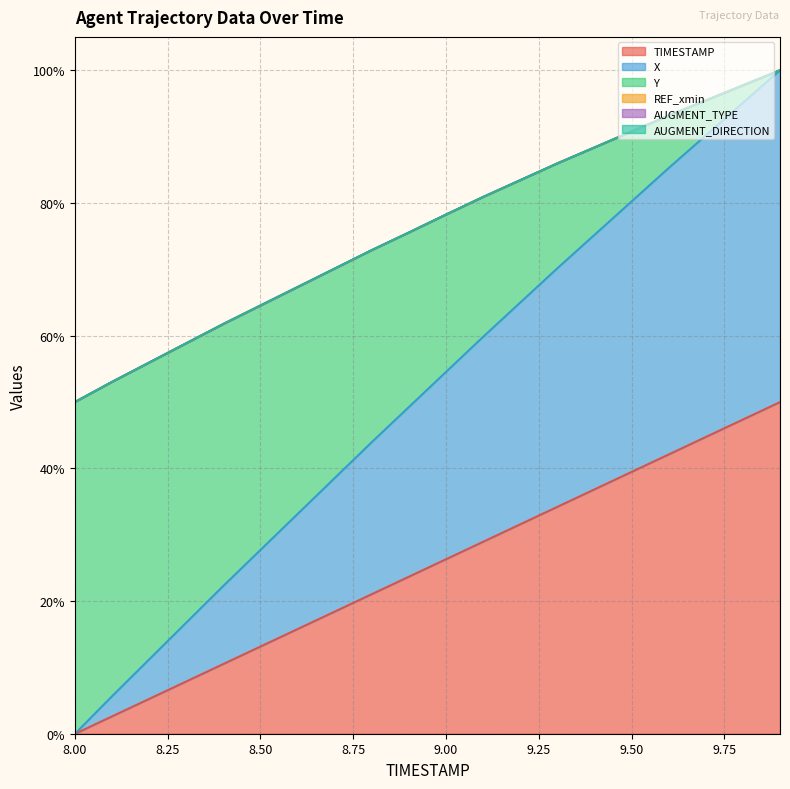

How many categories are shown in the chart?

20